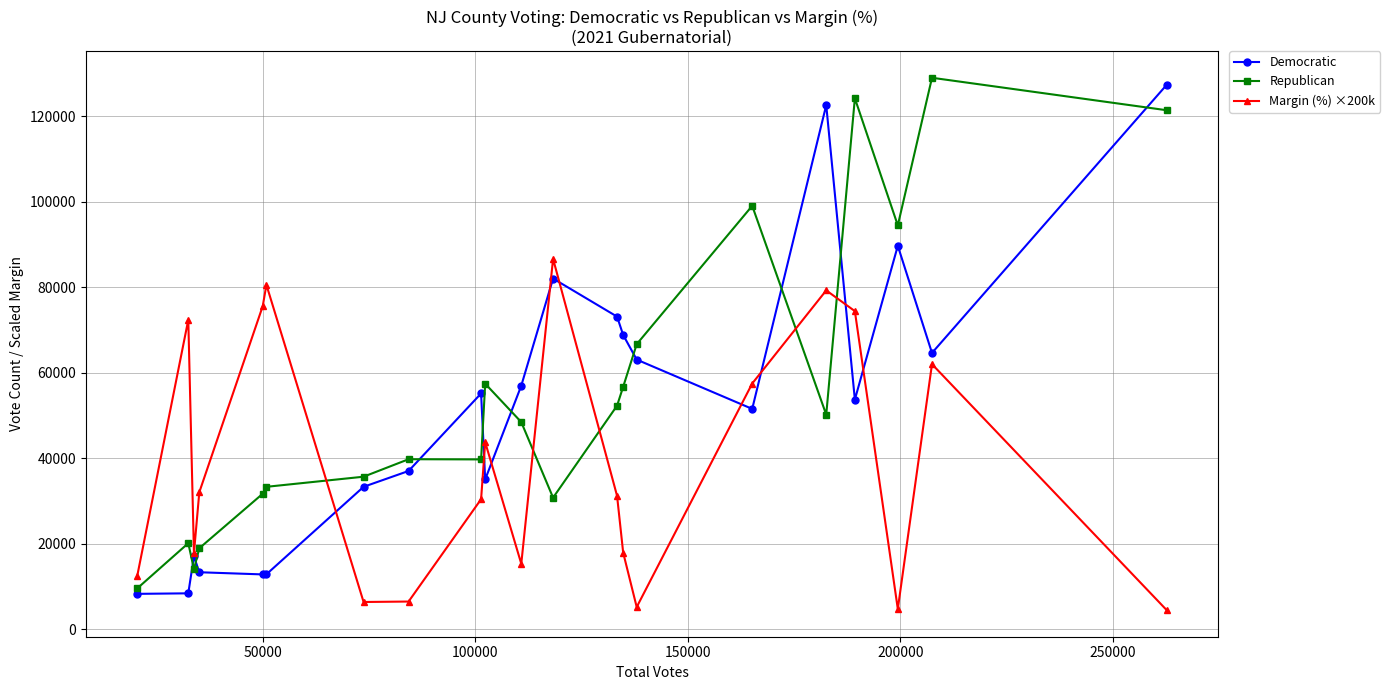

After their last crossing, which series has the higher values: Republican or Margin (%) ×200k?

Republican